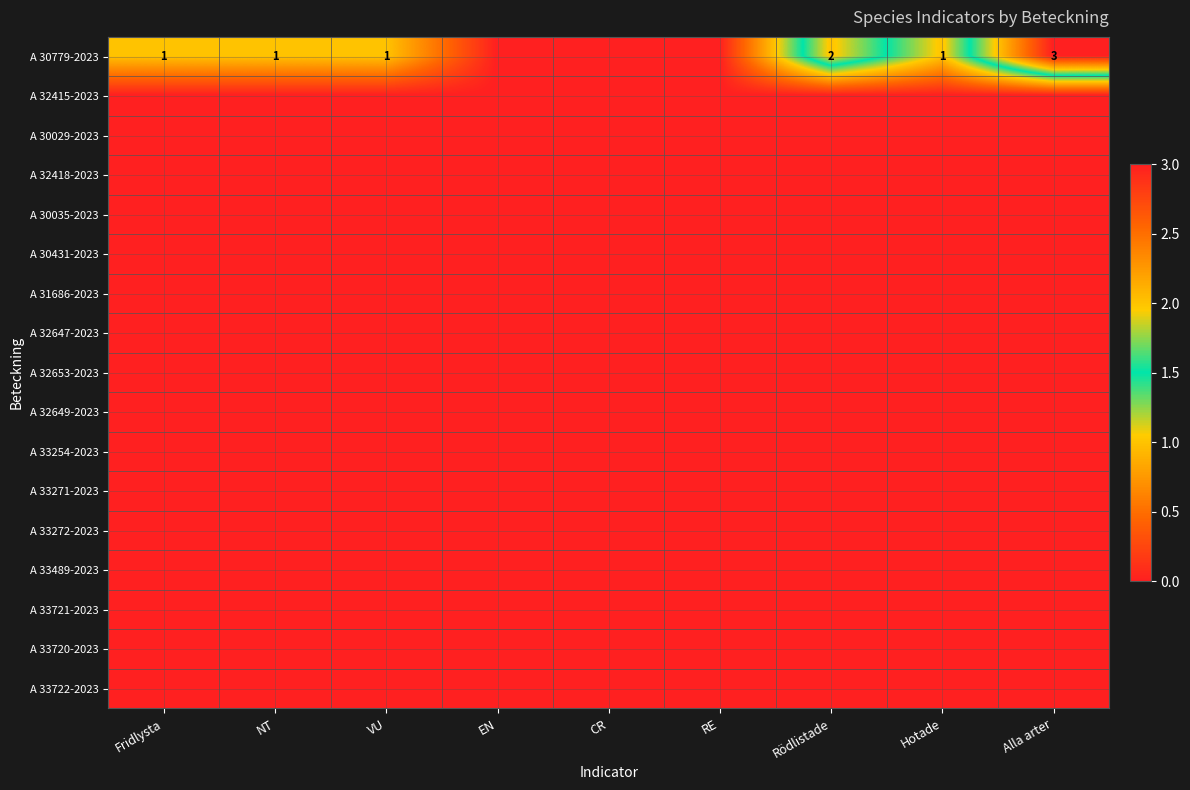

At which label does A 31686-2023 reach its minimum?

Fridlysta